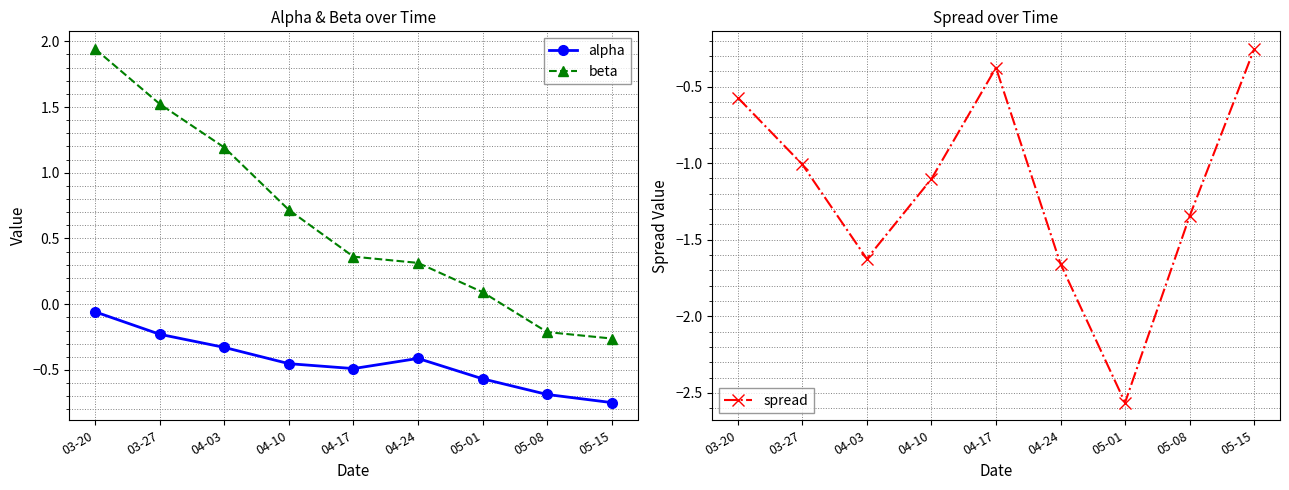

Which series has the largest total across all categories?

beta